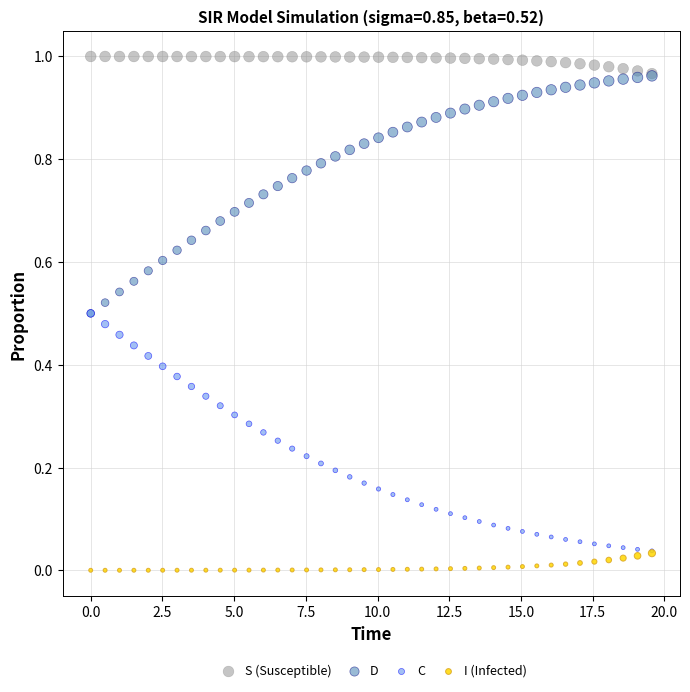

Which series contains the highest Y value?

S (Susceptible)